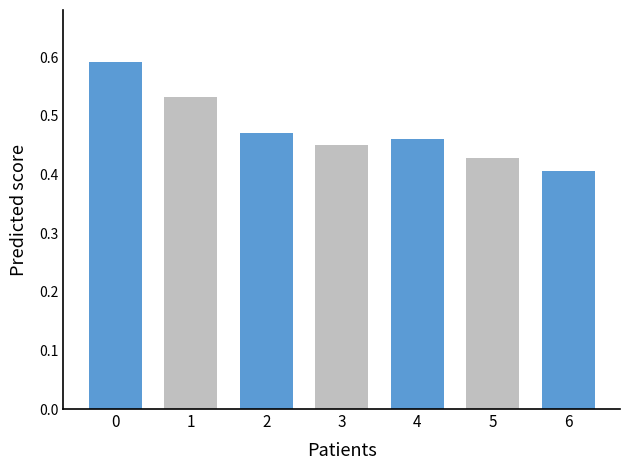

Is it true that the value at 5 is 0.7?

False